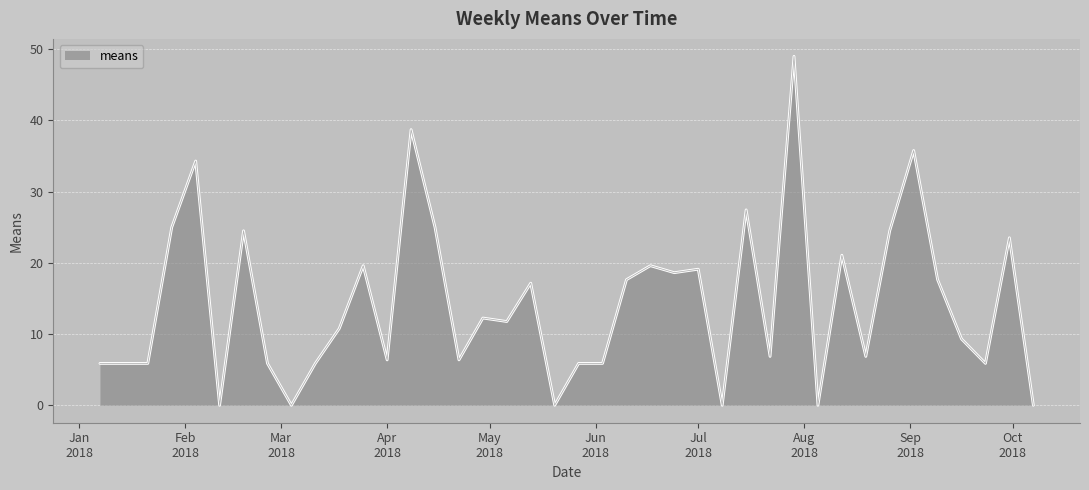

What is the greatest value displayed?

49.0